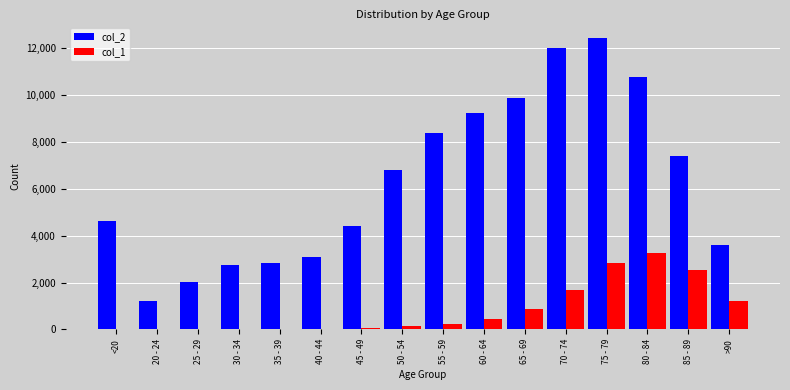

What is the sum of the col_1 values at 25 - 29 and <20?

21